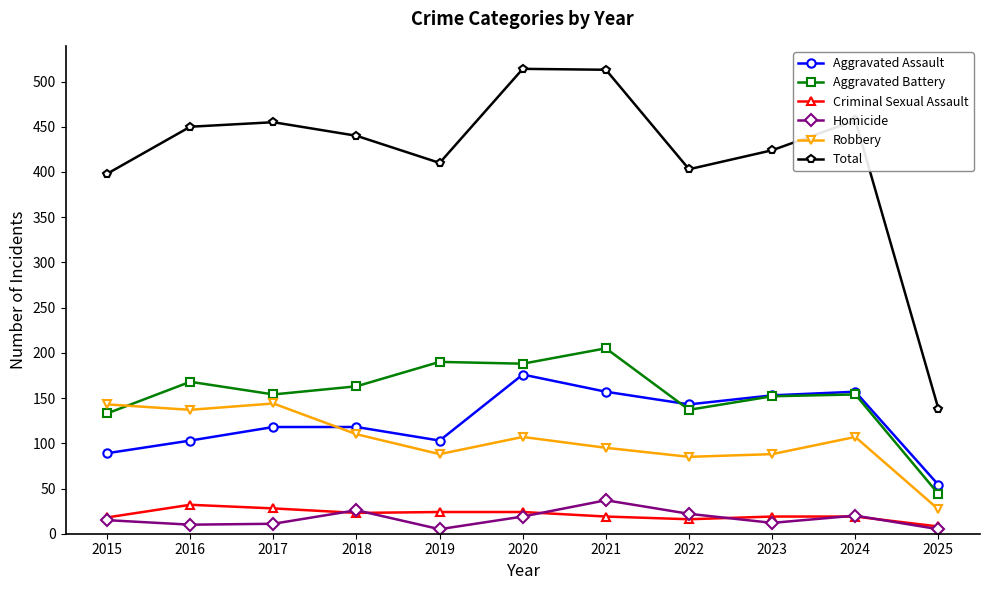

True or false: Aggravated Assault and Criminal Sexual Assault cross at least once.

False